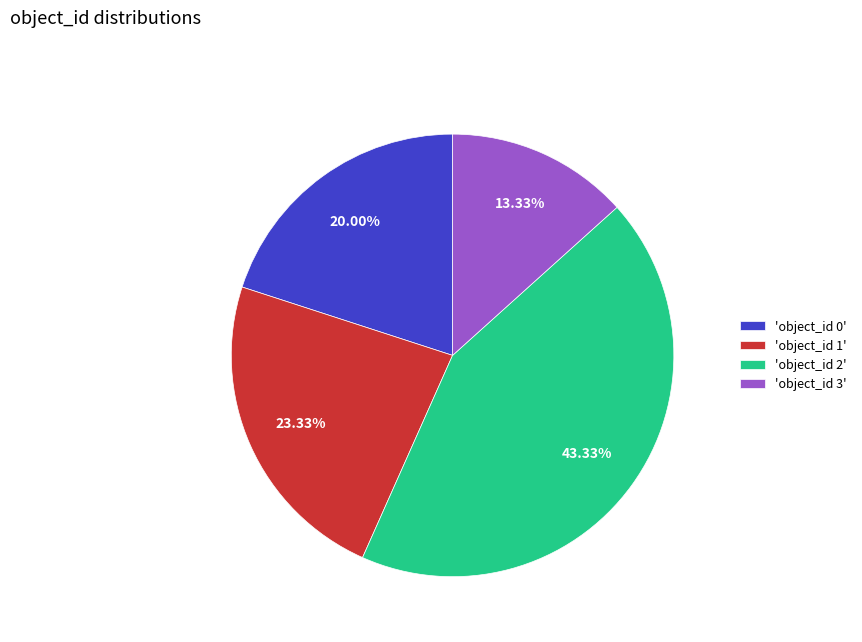

Rank the categories by value from lowest to highest.

'object_id 3', 'object_id 0', 'object_id 1', 'object_id 2'